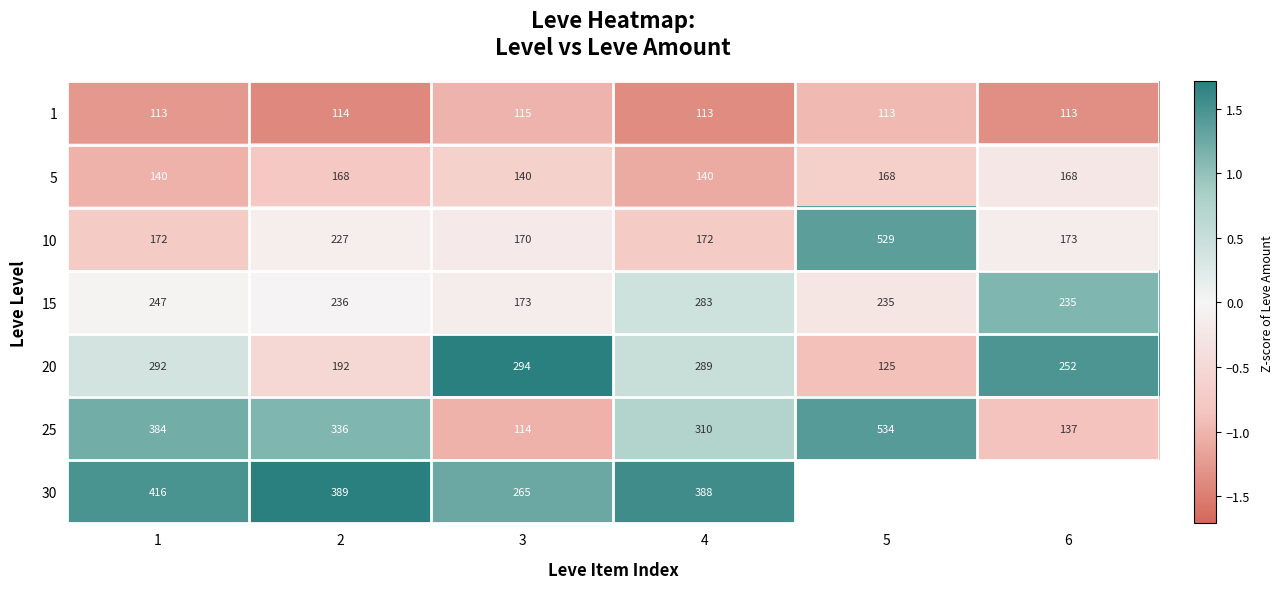

At which category does the chart reach its minimum across all series?

2